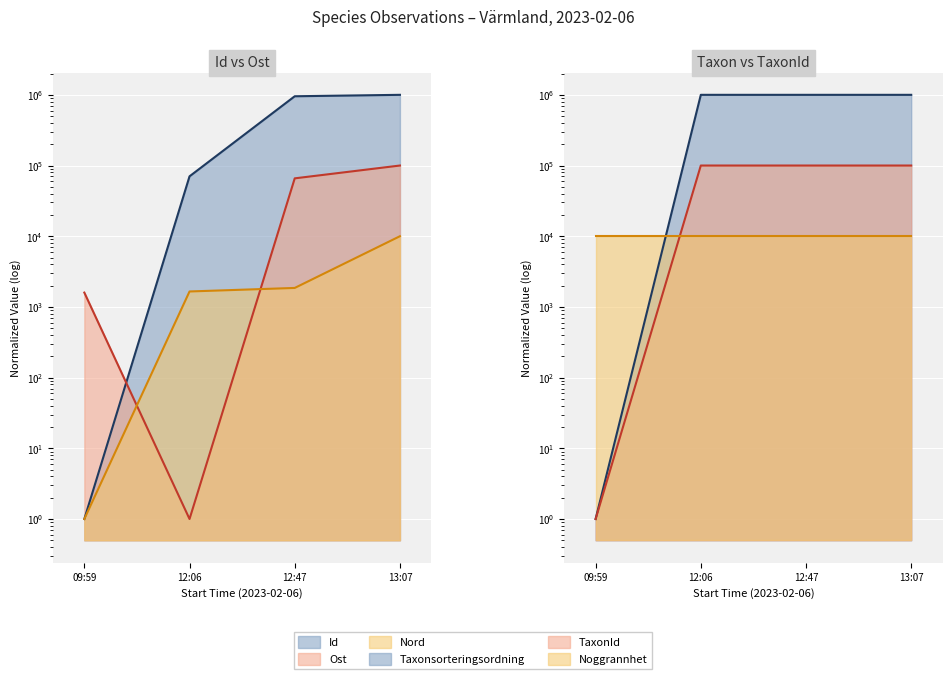

What is the difference between the second highest and minimum values in the Nord series?

1854.2